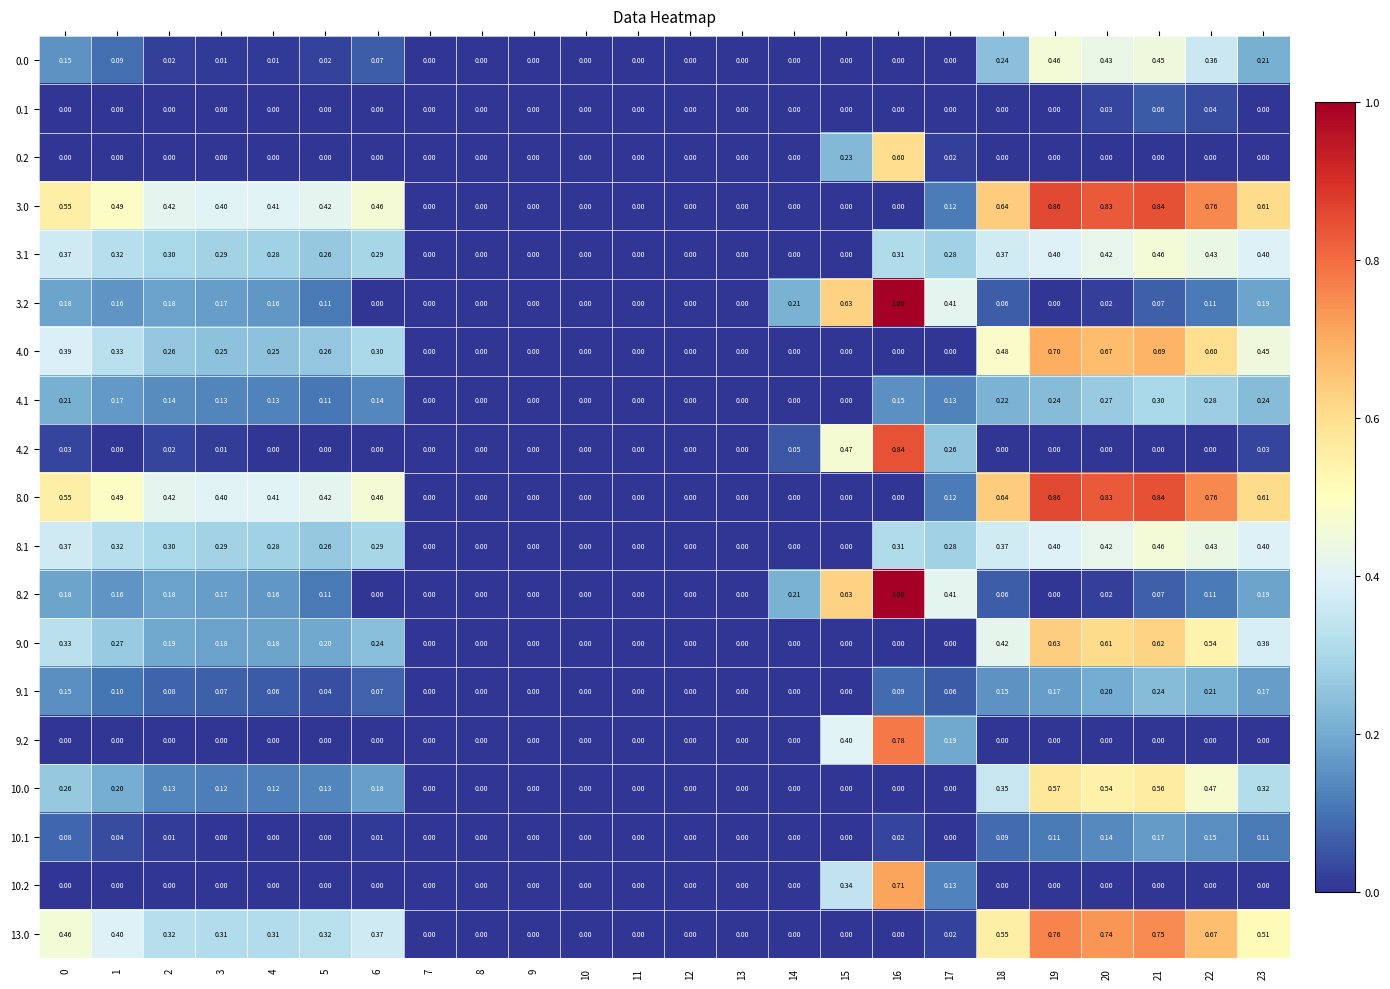

Is the value of 4.1 at 11 greater than the value of 8.1 at 22?

No